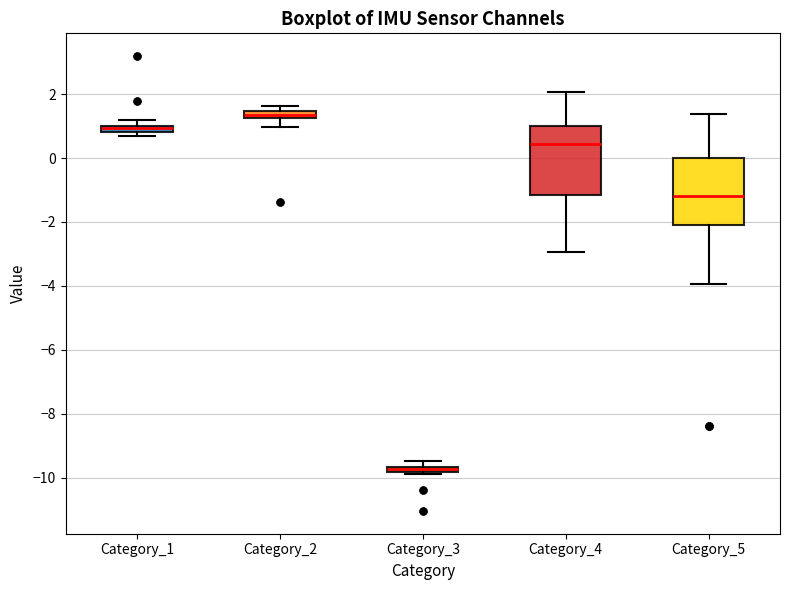

Where does the lower whisker of the box for Category_2 end on the y-axis? The values are not printed on the chart, so give them approximately, as read against the axis.

1.0